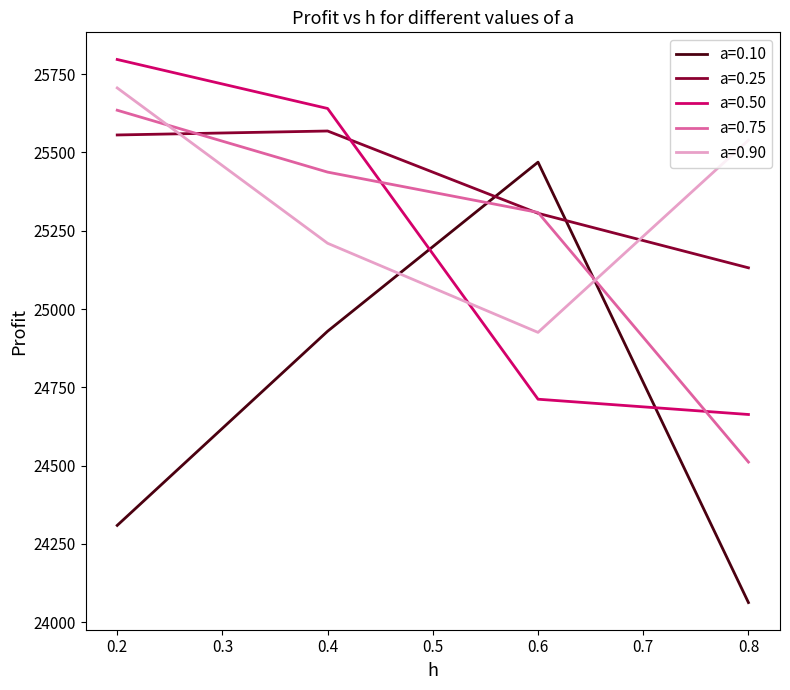

How many values in the a=0.50 series exceed 25640?

2